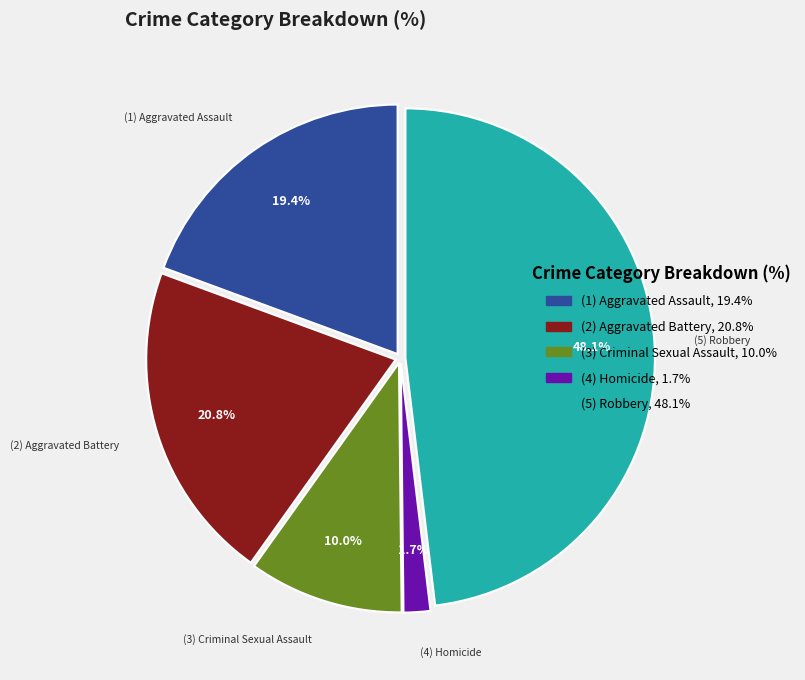

Which slice is the smallest?

(4) Homicide, 1.7%